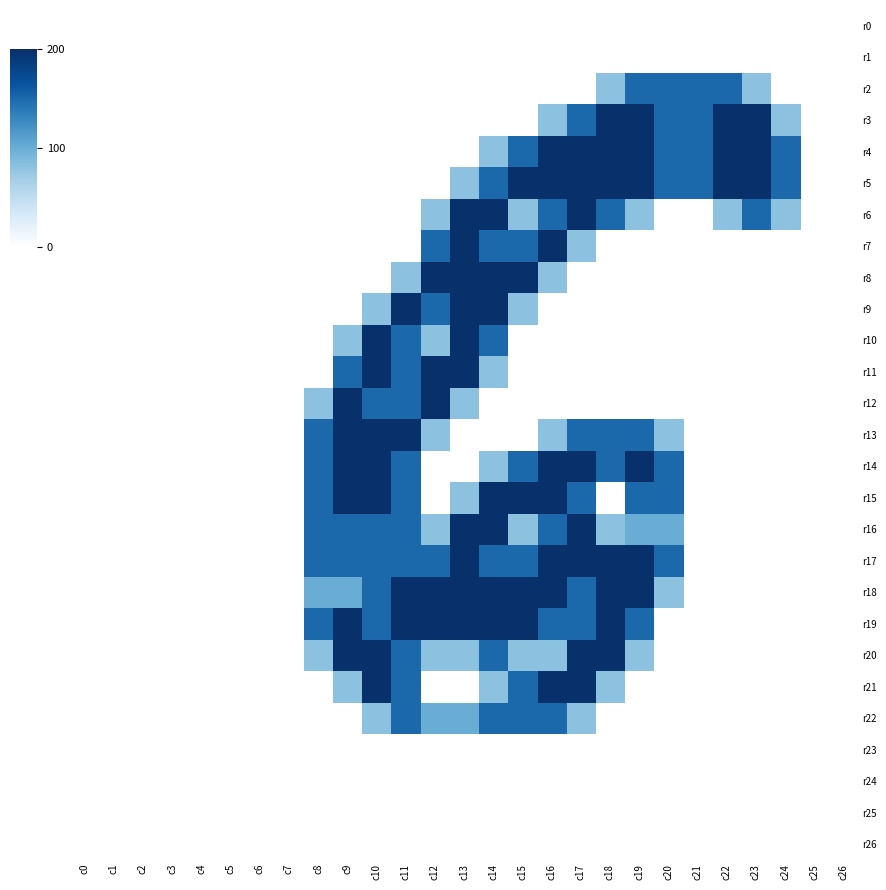

Reading left to right, what are all the values shown in this chart?

r0: c0=0.0	c1=0.0	c2=0.0	c3=0.0	c4=0.0	c5=0.0	c6=0.0	c7=0.0	c8=0.0	c9=0.0	c10=0.0	c11=0.0	c12=0.0	c13=0.0	c14=0.0	c15=0.0	c16=0.0	c17=0.0	c18=0.0	c19=0.0	c20=0.0	c21=0.0	c22=0.0	c23=0.0	c24=0.0	c25=0.0	c26=0.0
r1: c0=0.0	c1=0.0	c2=0.0	c3=0.0	c4=0.0	c5=0.0	c6=0.0	c7=0.0	c8=0.0	c9=0.0	c10=0.0	c11=0.0	c12=0.0	c13=0.0	c14=0.0	c15=0.0	c16=0.0	c17=0.0	c18=0.0	c19=0.0	c20=0.0	c21=0.0	c22=0.0	c23=0.0	c24=0.0	c25=0.0	c26=0.0
r2: c0=0.0	c1=0.0	c2=0.0	c3=0.0	c4=0.0	c5=0.0	c6=0.0	c7=0.0	c8=0.0	c9=0.0	c10=0.0	c11=0.0	c12=0.0	c13=0.0	c14=0.0	c15=0.0	c16=0.0	c17=0.0	c18=0.8	c19=1.5	c20=1.5	c21=1.5	c22=1.5	c23=0.8	c24=0.0	c25=0.0	c26=0.0
r3: c0=0.0	c1=0.0	c2=0.0	c3=0.0	c4=0.0	c5=0.0	c6=0.0	c7=0.0	c8=0.0	c9=0.0	c10=0.0	c11=0.0	c12=0.0	c13=0.0	c14=0.0	c15=0.0	c16=0.8	c17=1.5	c18=2.0	c19=2.0	c20=1.5	c21=1.5	c22=2.0	c23=2.0	c24=0.8	c25=0.0	c26=0.0
r4: c0=0.0	c1=0.0	c2=0.0	c3=0.0	c4=0.0	c5=0.0	c6=0.0	c7=0.0	c8=0.0	c9=0.0	c10=0.0	c11=0.0	c12=0.0	c13=0.0	c14=0.8	c15=1.5	c16=2.0	c17=2.0	c18=2.0	c19=2.0	c20=1.5	c21=1.5	c22=2.0	c23=2.0	c24=1.5	c25=0.0	c26=0.0
r5: c0=0.0	c1=0.0	c2=0.0	c3=0.0	c4=0.0	c5=0.0	c6=0.0	c7=0.0	c8=0.0	c9=0.0	c10=0.0	c11=0.0	c12=0.0	c13=0.8	c14=1.5	c15=2.0	c16=2.0	c17=2.0	c18=2.0	c19=2.0	c20=1.5	c21=1.5	c22=2.0	c23=2.0	c24=1.5	c25=0.0	c26=0.0
r6: c0=0.0	c1=0.0	c2=0.0	c3=0.0	c4=0.0	c5=0.0	c6=0.0	c7=0.0	c8=0.0	c9=0.0	c10=0.0	c11=0.0	c12=0.8	c13=2.0	c14=2.0	c15=0.8	c16=1.5	c17=2.0	c18=1.5	c19=0.8	c20=0.0	c21=0.0	c22=0.8	c23=1.5	c24=0.8	c25=0.0	c26=0.0
r7: c0=0.0	c1=0.0	c2=0.0	c3=0.0	c4=0.0	c5=0.0	c6=0.0	c7=0.0	c8=0.0	c9=0.0	c10=0.0	c11=0.0	c12=1.5	c13=2.0	c14=1.5	c15=1.5	c16=2.0	c17=0.8	c18=0.0	c19=0.0	c20=0.0	c21=0.0	c22=0.0	c23=0.0	c24=0.0	c25=0.0	c26=0.0
r8: c0=0.0	c1=0.0	c2=0.0	c3=0.0	c4=0.0	c5=0.0	c6=0.0	c7=0.0	c8=0.0	c9=0.0	c10=0.0	c11=0.8	c12=2.0	c13=2.0	c14=2.0	c15=2.0	c16=0.8	c17=0.0	c18=0.0	c19=0.0	c20=0.0	c21=0.0	c22=0.0	c23=0.0	c24=0.0	c25=0.0	c26=0.0
r9: c0=0.0	c1=0.0	c2=0.0	c3=0.0	c4=0.0	c5=0.0	c6=0.0	c7=0.0	c8=0.0	c9=0.0	c10=0.8	c11=2.0	c12=1.5	c13=2.0	c14=2.0	c15=0.8	c16=0.0	c17=0.0	c18=0.0	c19=0.0	c20=0.0	c21=0.0	c22=0.0	c23=0.0	c24=0.0	c25=0.0	c26=0.0
r10: c0=0.0	c1=0.0	c2=0.0	c3=0.0	c4=0.0	c5=0.0	c6=0.0	c7=0.0	c8=0.0	c9=0.8	c10=2.0	c11=1.5	c12=0.8	c13=2.0	c14=1.5	c15=0.0	c16=0.0	c17=0.0	c18=0.0	c19=0.0	c20=0.0	c21=0.0	c22=0.0	c23=0.0	c24=0.0	c25=0.0	c26=0.0
r11: c0=0.0	c1=0.0	c2=0.0	c3=0.0	c4=0.0	c5=0.0	c6=0.0	c7=0.0	c8=0.0	c9=1.5	c10=2.0	c11=1.5	c12=2.0	c13=2.0	c14=0.8	c15=0.0	c16=0.0	c17=0.0	c18=0.0	c19=0.0	c20=0.0	c21=0.0	c22=0.0	c23=0.0	c24=0.0	c25=0.0	c26=0.0
r12: c0=0.0	c1=0.0	c2=0.0	c3=0.0	c4=0.0	c5=0.0	c6=0.0	c7=0.0	c8=0.8	c9=2.0	c10=1.5	c11=1.5	c12=2.0	c13=0.8	c14=0.0	c15=0.0	c16=0.0	c17=0.0	c18=0.0	c19=0.0	c20=0.0	c21=0.0	c22=0.0	c23=0.0	c24=0.0	c25=0.0	c26=0.0
r13: c0=0.0	c1=0.0	c2=0.0	c3=0.0	c4=0.0	c5=0.0	c6=0.0	c7=0.0	c8=1.5	c9=2.0	c10=2.0	c11=2.0	c12=0.8	c13=0.0	c14=0.0	c15=0.0	c16=0.8	c17=1.5	c18=1.5	c19=1.5	c20=0.8	c21=0.0	c22=0.0	c23=0.0	c24=0.0	c25=0.0	c26=0.0
r14: c0=0.0	c1=0.0	c2=0.0	c3=0.0	c4=0.0	c5=0.0	c6=0.0	c7=0.0	c8=1.5	c9=2.0	c10=2.0	c11=1.5	c12=0.0	c13=0.0	c14=0.8	c15=1.5	c16=2.0	c17=2.0	c18=1.5	c19=2.0	c20=1.5	c21=0.0	c22=0.0	c23=0.0	c24=0.0	c25=0.0	c26=0.0
r15: c0=0.0	c1=0.0	c2=0.0	c3=0.0	c4=0.0	c5=0.0	c6=0.0	c7=0.0	c8=1.5	c9=2.0	c10=2.0	c11=1.5	c12=0.0	c13=0.8	c14=2.0	c15=2.0	c16=2.0	c17=1.5	c18=0.0	c19=1.5	c20=1.5	c21=0.0	c22=0.0	c23=0.0	c24=0.0	c25=0.0	c26=0.0
r16: c0=0.0	c1=0.0	c2=0.0	c3=0.0	c4=0.0	c5=0.0	c6=0.0	c7=0.0	c8=1.5	c9=1.5	c10=1.5	c11=1.5	c12=0.8	c13=2.0	c14=2.0	c15=0.8	c16=1.5	c17=2.0	c18=0.8	c19=1.0	c20=1.0	c21=0.0	c22=0.0	c23=0.0	c24=0.0	c25=0.0	c26=0.0
r17: c0=0.0	c1=0.0	c2=0.0	c3=0.0	c4=0.0	c5=0.0	c6=0.0	c7=0.0	c8=1.5	c9=1.5	c10=1.5	c11=1.5	c12=1.5	c13=2.0	c14=1.5	c15=1.5	c16=2.0	c17=2.0	c18=2.0	c19=2.0	c20=1.5	c21=0.0	c22=0.0	c23=0.0	c24=0.0	c25=0.0	c26=0.0
r18: c0=0.0	c1=0.0	c2=0.0	c3=0.0	c4=0.0	c5=0.0	c6=0.0	c7=0.0	c8=1.0	c9=1.0	c10=1.5	c11=2.0	c12=2.0	c13=2.0	c14=2.0	c15=2.0	c16=2.0	c17=1.5	c18=2.0	c19=2.0	c20=0.8	c21=0.0	c22=0.0	c23=0.0	c24=0.0	c25=0.0	c26=0.0
r19: c0=0.0	c1=0.0	c2=0.0	c3=0.0	c4=0.0	c5=0.0	c6=0.0	c7=0.0	c8=1.5	c9=2.0	c10=1.5	c11=2.0	c12=2.0	c13=2.0	c14=2.0	c15=2.0	c16=1.5	c17=1.5	c18=2.0	c19=1.5	c20=0.0	c21=0.0	c22=0.0	c23=0.0	c24=0.0	c25=0.0	c26=0.0
r20: c0=0.0	c1=0.0	c2=0.0	c3=0.0	c4=0.0	c5=0.0	c6=0.0	c7=0.0	c8=0.8	c9=2.0	c10=2.0	c11=1.5	c12=0.8	c13=0.8	c14=1.5	c15=0.8	c16=0.8	c17=2.0	c18=2.0	c19=0.8	c20=0.0	c21=0.0	c22=0.0	c23=0.0	c24=0.0	c25=0.0	c26=0.0
r21: c0=0.0	c1=0.0	c2=0.0	c3=0.0	c4=0.0	c5=0.0	c6=0.0	c7=0.0	c8=0.0	c9=0.8	c10=2.0	c11=1.5	c12=0.0	c13=0.0	c14=0.8	c15=1.5	c16=2.0	c17=2.0	c18=0.8	c19=0.0	c20=0.0	c21=0.0	c22=0.0	c23=0.0	c24=0.0	c25=0.0	c26=0.0
r22: c0=0.0	c1=0.0	c2=0.0	c3=0.0	c4=0.0	c5=0.0	c6=0.0	c7=0.0	c8=0.0	c9=0.0	c10=0.8	c11=1.5	c12=1.0	c13=1.0	c14=1.5	c15=1.5	c16=1.5	c17=0.8	c18=0.0	c19=0.0	c20=0.0	c21=0.0	c22=0.0	c23=0.0	c24=0.0	c25=0.0	c26=0.0
r23: c0=0.0	c1=0.0	c2=0.0	c3=0.0	c4=0.0	c5=0.0	c6=0.0	c7=0.0	c8=0.0	c9=0.0	c10=0.0	c11=0.0	c12=0.0	c13=0.0	c14=0.0	c15=0.0	c16=0.0	c17=0.0	c18=0.0	c19=0.0	c20=0.0	c21=0.0	c22=0.0	c23=0.0	c24=0.0	c25=0.0	c26=0.0
r24: c0=0.0	c1=0.0	c2=0.0	c3=0.0	c4=0.0	c5=0.0	c6=0.0	c7=0.0	c8=0.0	c9=0.0	c10=0.0	c11=0.0	c12=0.0	c13=0.0	c14=0.0	c15=0.0	c16=0.0	c17=0.0	c18=0.0	c19=0.0	c20=0.0	c21=0.0	c22=0.0	c23=0.0	c24=0.0	c25=0.0	c26=0.0
r25: c0=0.0	c1=0.0	c2=0.0	c3=0.0	c4=0.0	c5=0.0	c6=0.0	c7=0.0	c8=0.0	c9=0.0	c10=0.0	c11=0.0	c12=0.0	c13=0.0	c14=0.0	c15=0.0	c16=0.0	c17=0.0	c18=0.0	c19=0.0	c20=0.0	c21=0.0	c22=0.0	c23=0.0	c24=0.0	c25=0.0	c26=0.0
r26: c0=0.0	c1=0.0	c2=0.0	c3=0.0	c4=0.0	c5=0.0	c6=0.0	c7=0.0	c8=0.0	c9=0.0	c10=0.0	c11=0.0	c12=0.0	c13=0.0	c14=0.0	c15=0.0	c16=0.0	c17=0.0	c18=0.0	c19=0.0	c20=0.0	c21=0.0	c22=0.0	c23=0.0	c24=0.0	c25=0.0	c26=0.0